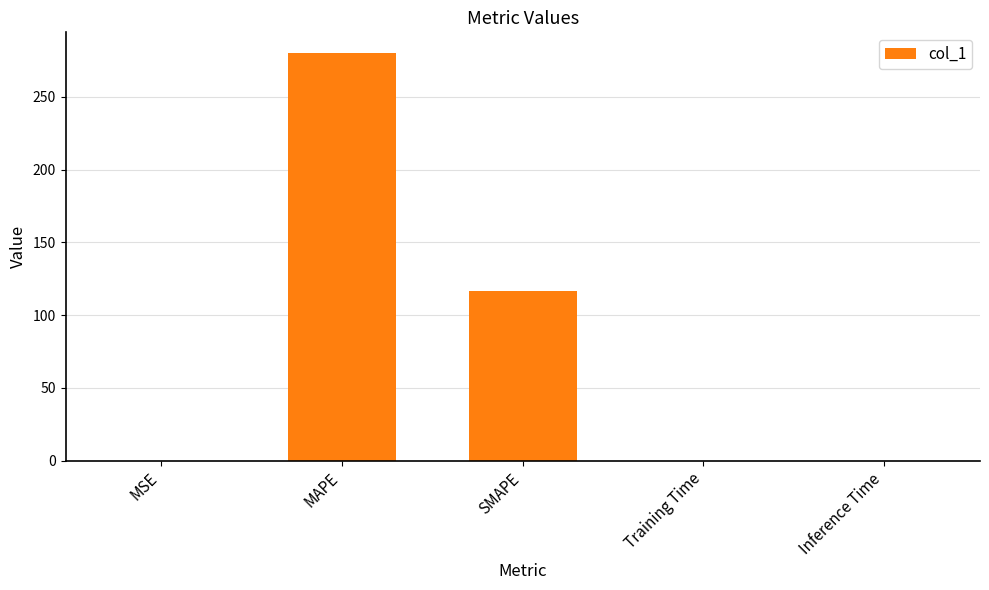

True or false: the data shows 280.3 at MAPE.

True